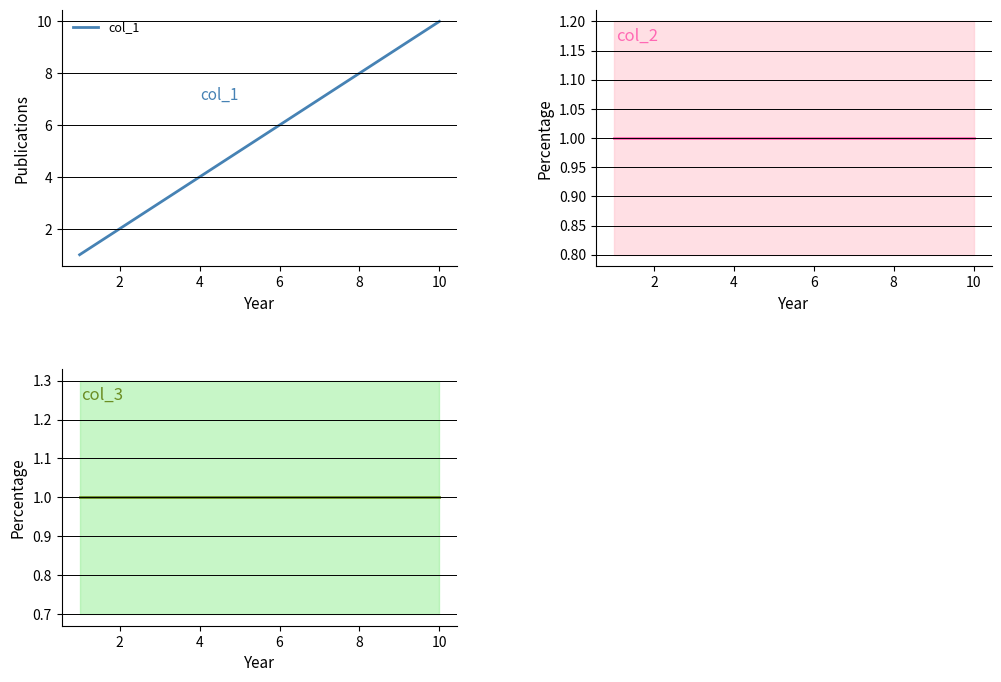

Count the number of categories in the chart.

10